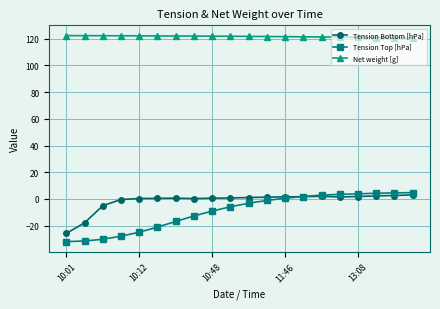

What is the maximum value for Tension Top [hPa]?

4.7